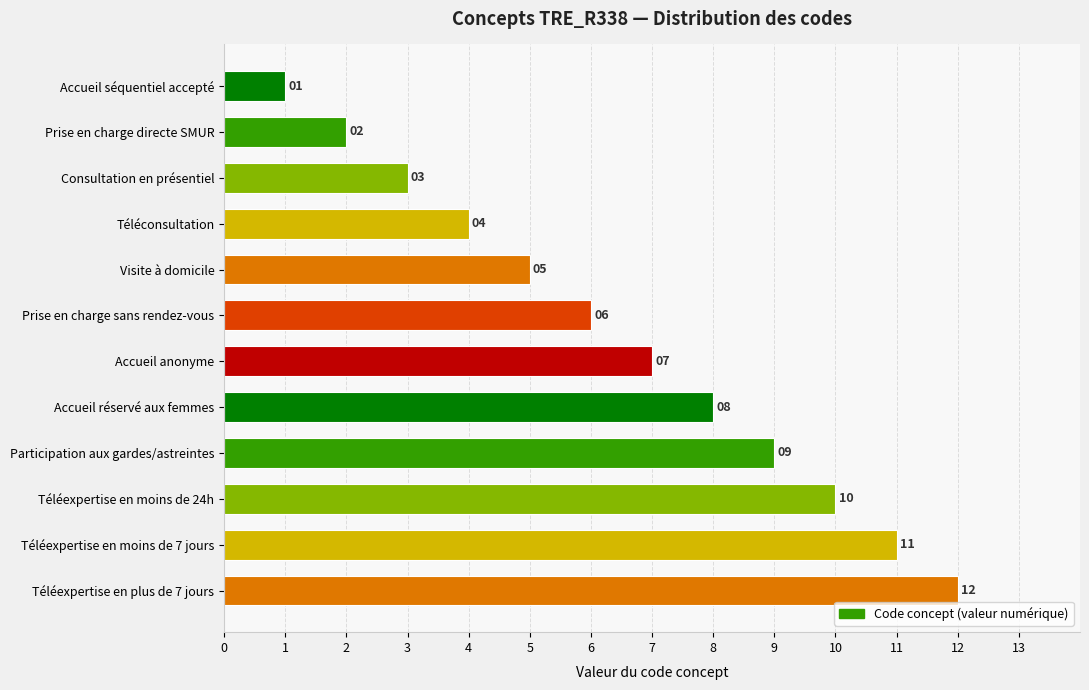

Which has a higher value, Prise en charge sans rendez-vous or Téléconsultation?

Prise en charge sans rendez-vous